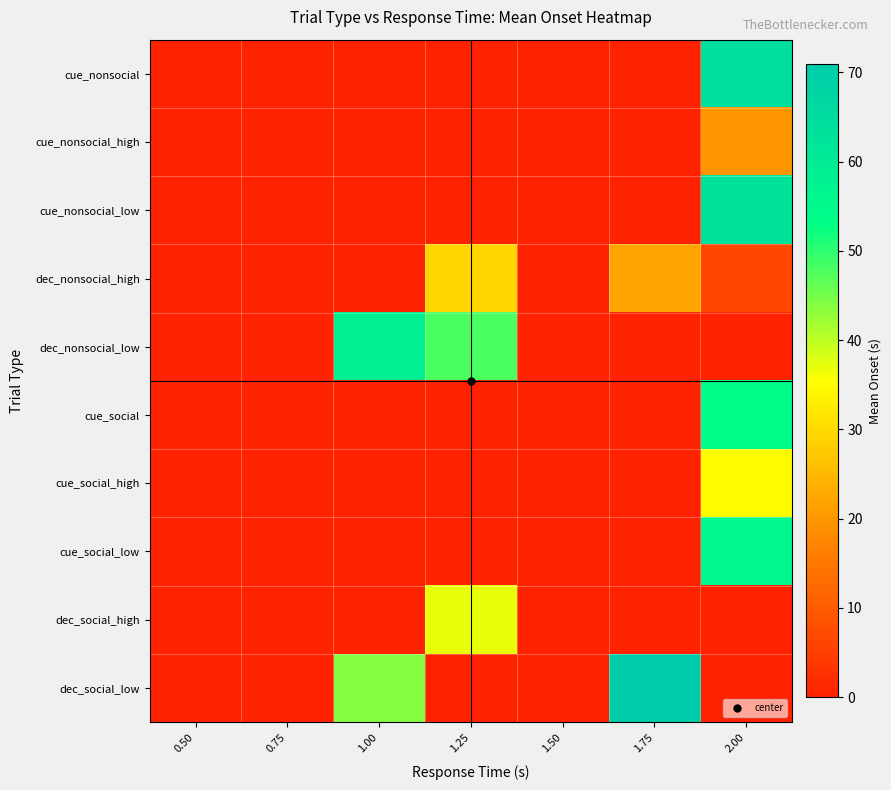

How many data points does each series have?

7